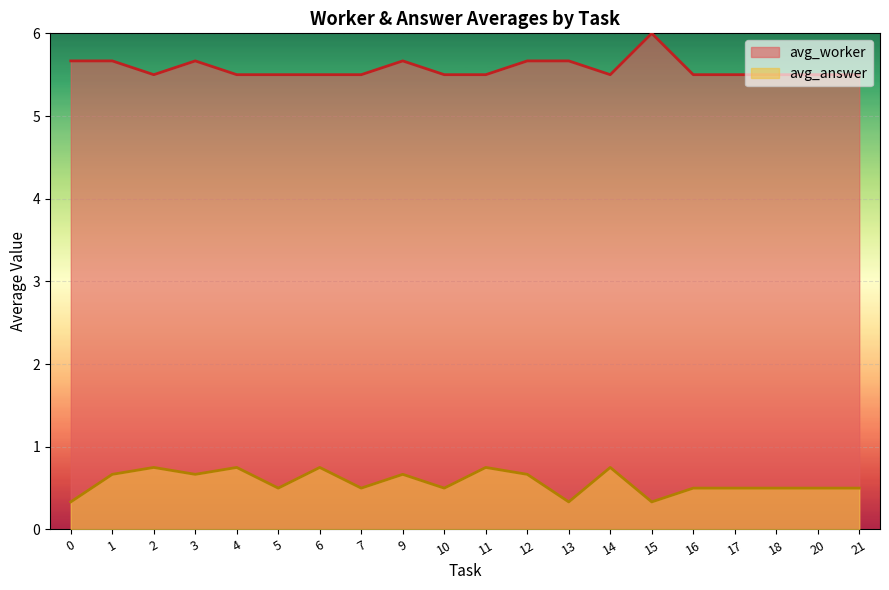

What are all the series names shown in the legend?

avg_worker, avg_answer